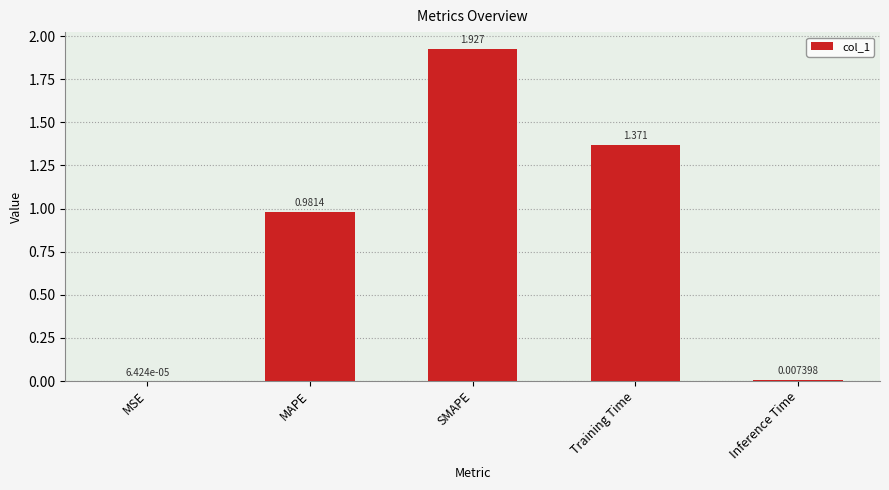

Between Training Time and MSE, which is larger?

Training Time